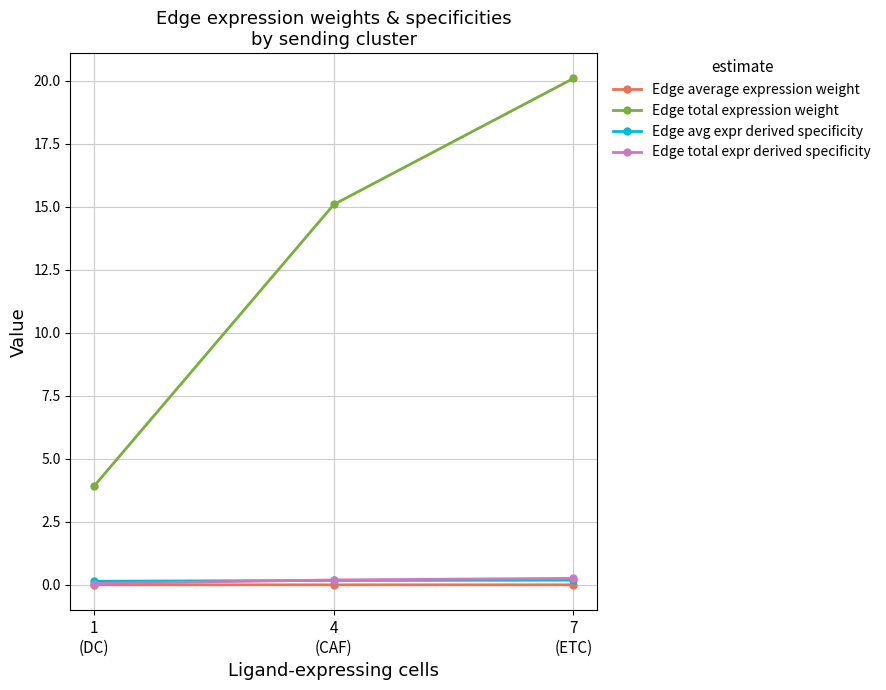

What is the lowest value of the Edge total expression weight series?

3.9